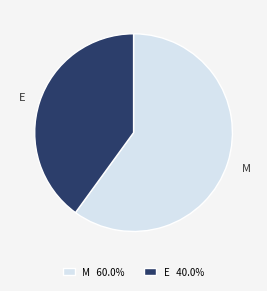

Approximately how many times larger is the value at M compared to E?

1.5